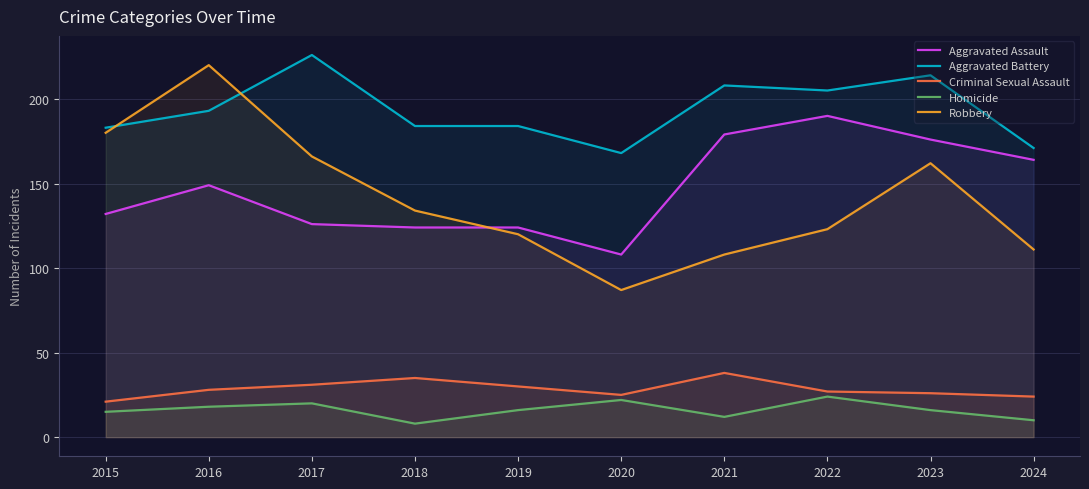

What is the maximum value shown in the chart?

226